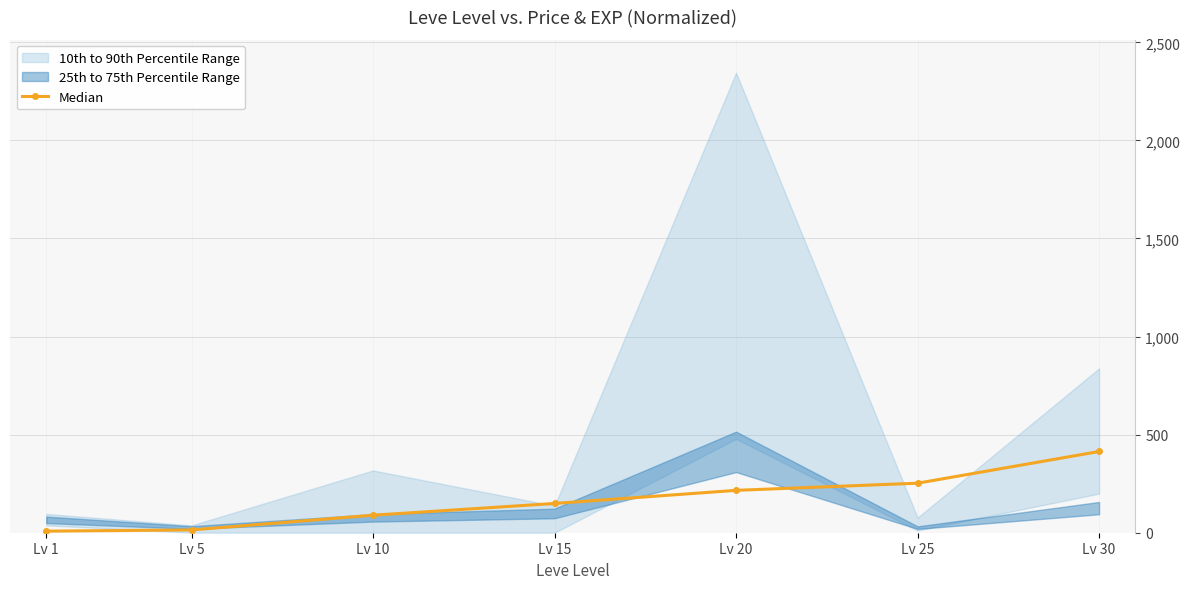

The value of Median at Lv 10 is 89.3. True or false?

True